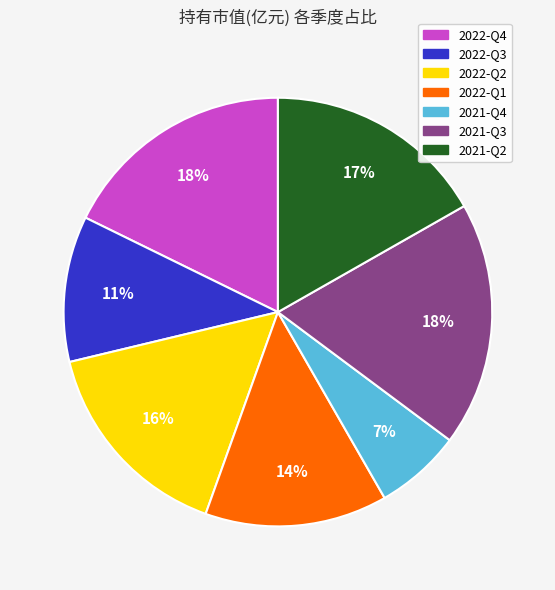

Does 2022-Q2 represent more than half of the total?

No